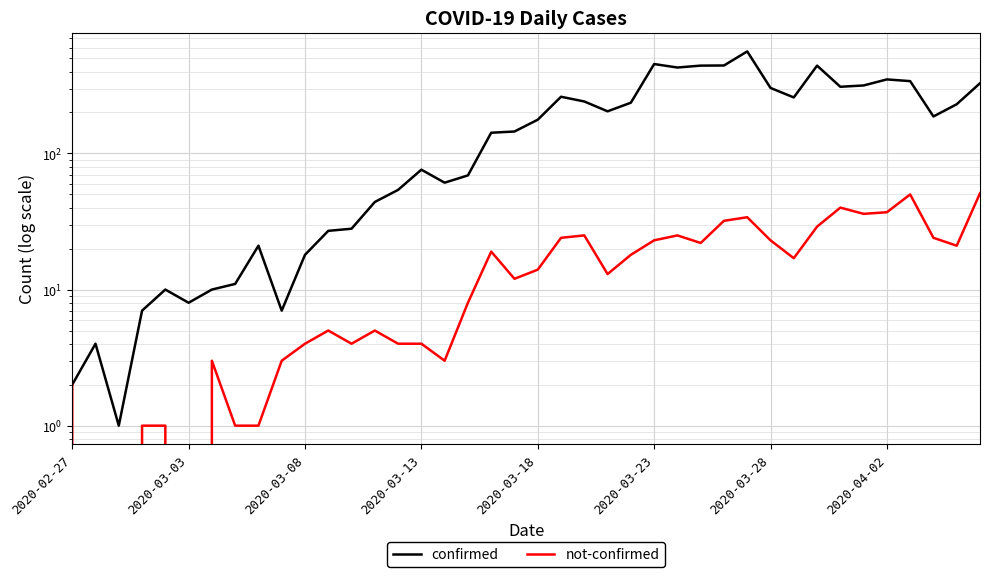

How many lines are shown in the chart?

2